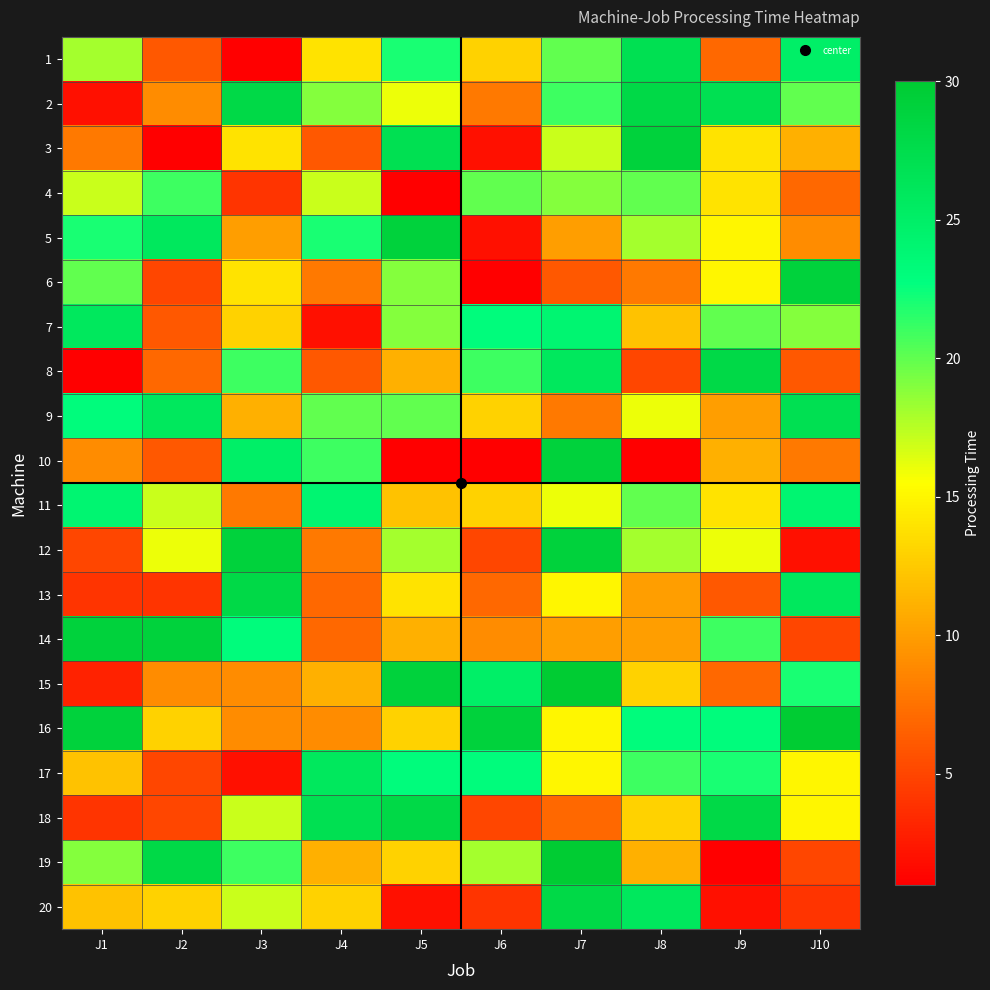

Reading left to right, list all the values displayed in this chart.

1: J1=18	J2=6	J3=1	J4=14	J5=22	J6=13	J7=20	J8=27	J9=7	J10=25
2: J1=2	J2=9	J3=28	J4=19	J5=16	J6=8	J7=21	J8=28	J9=27	J10=20
3: J1=8	J2=1	J3=14	J4=6	J5=27	J6=2	J7=17	J8=29	J9=14	J10=11
4: J1=17	J2=21	J3=4	J4=17	J5=1	J6=20	J7=19	J8=20	J9=14	J10=7
5: J1=22	J2=26	J3=10	J4=22	J5=29	J6=2	J7=10	J8=18	J9=15	J10=9
6: J1=20	J2=5	J3=14	J4=8	J5=19	J6=1	J7=6	J8=8	J9=15	J10=29
7: J1=26	J2=6	J3=13	J4=2	J5=19	J6=23	J7=24	J8=12	J9=20	J10=19
8: J1=1	J2=7	J3=21	J4=6	J5=11	J6=21	J7=26	J8=5	J9=28	J10=6
9: J1=23	J2=26	J3=11	J4=20	J5=20	J6=13	J7=8	J8=16	J9=10	J10=27
10: J1=9	J2=6	J3=25	J4=21	J5=1	J6=1	J7=29	J8=1	J9=11	J10=8
11: J1=24	J2=17	J3=8	J4=24	J5=12	J6=13	J7=16	J8=20	J9=14	J10=24
12: J1=5	J2=16	J3=29	J4=8	J5=18	J6=5	J7=29	J8=18	J9=16	J10=2
13: J1=4	J2=4	J3=28	J4=7	J5=14	J6=7	J7=15	J8=10	J9=6	J10=26
14: J1=29	J2=29	J3=23	J4=7	J5=11	J6=9	J7=10	J8=10	J9=21	J10=5
15: J1=3	J2=9	J3=9	J4=11	J5=29	J6=25	J7=30	J8=13	J9=7	J10=22
16: J1=29	J2=13	J3=9	J4=9	J5=13	J6=29	J7=15	J8=23	J9=23	J10=30
17: J1=12	J2=5	J3=2	J4=26	J5=23	J6=23	J7=15	J8=21	J9=22	J10=15
18: J1=4	J2=5	J3=17	J4=27	J5=28	J6=5	J7=7	J8=13	J9=28	J10=15
19: J1=19	J2=28	J3=21	J4=11	J5=13	J6=18	J7=30	J8=11	J9=1	J10=5
20: J1=12	J2=13	J3=17	J4=13	J5=2	J6=4	J7=28	J8=26	J9=2	J10=4